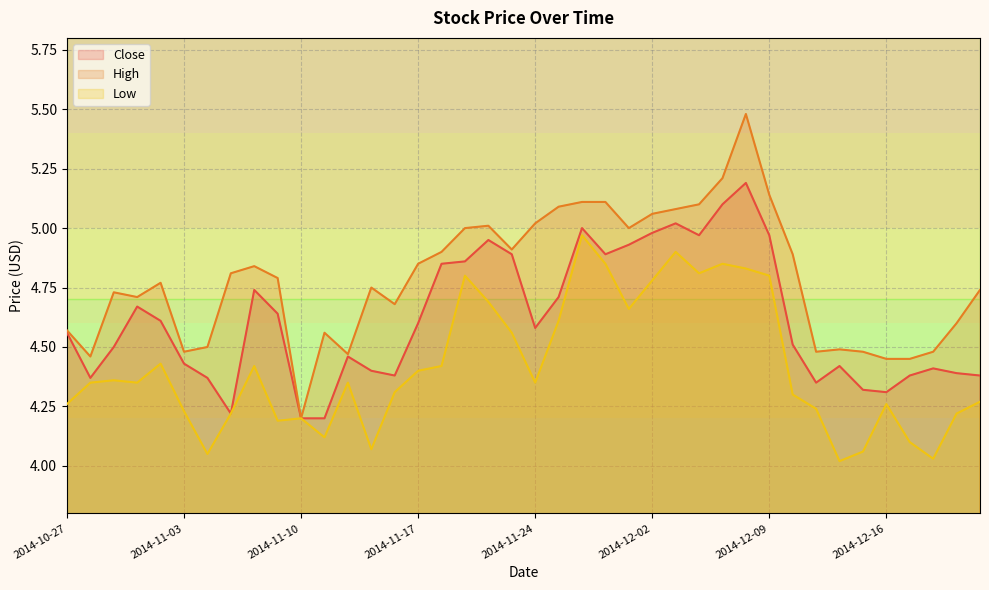

Count the number of categories in the chart.

40